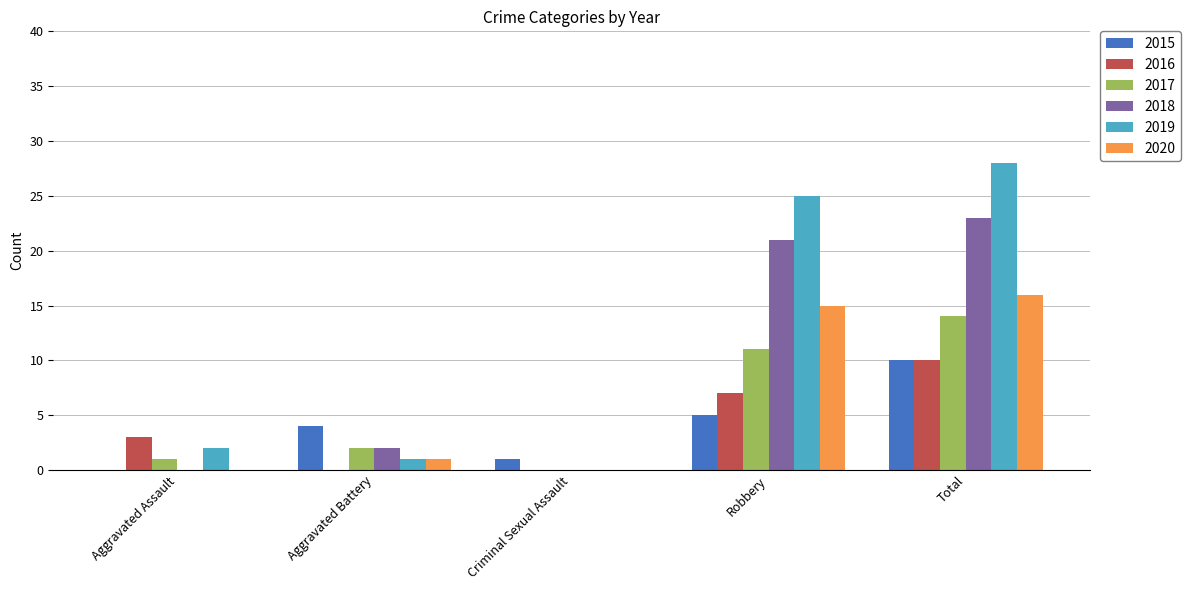

Which series has the largest total across all categories?

2019